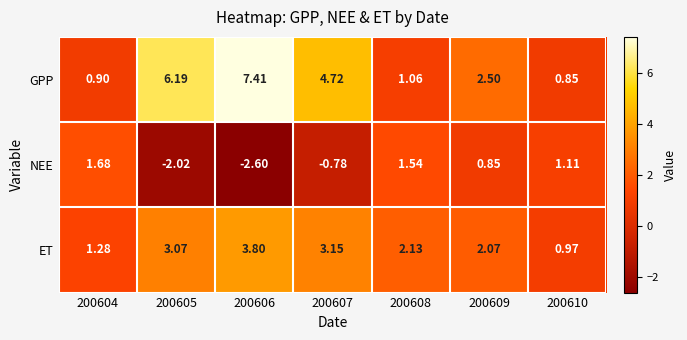

How many distinct data groups are displayed?

3